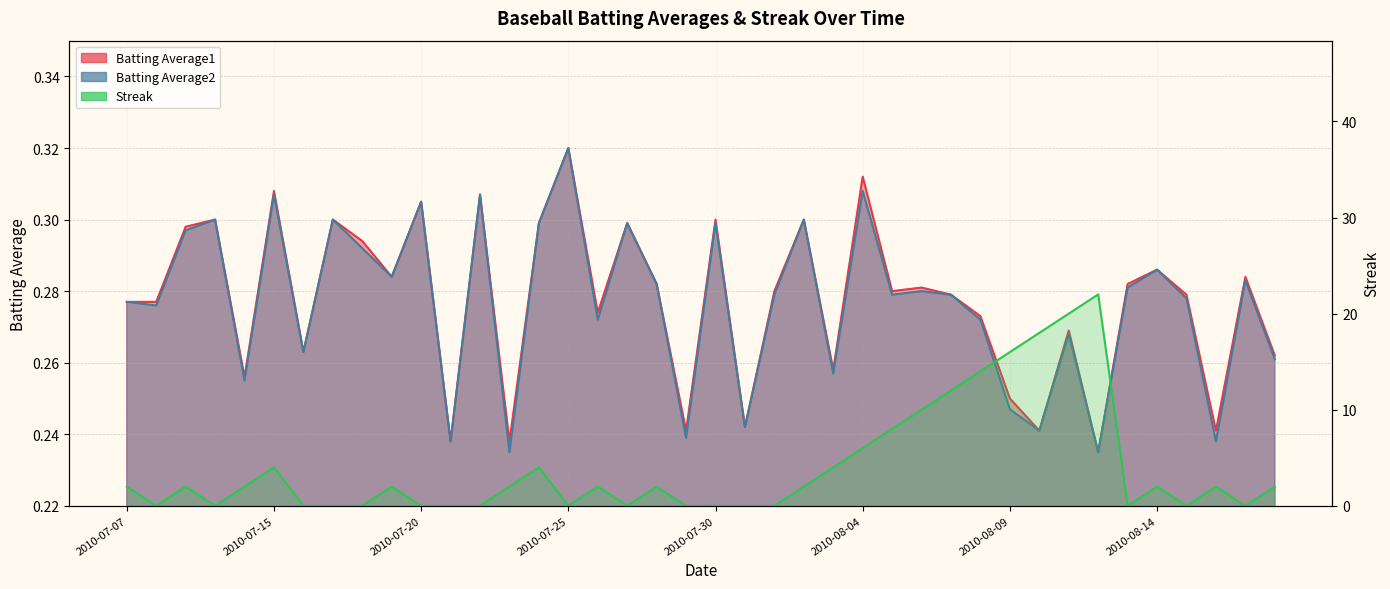

What are all the series names shown in the legend?

Batting Average1, Batting Average2, Streak